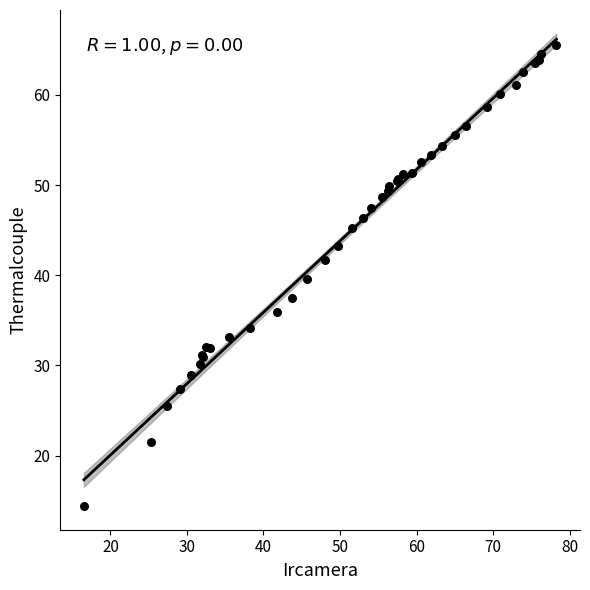

What Y value in the scatter plot is closest to 39?

39.6